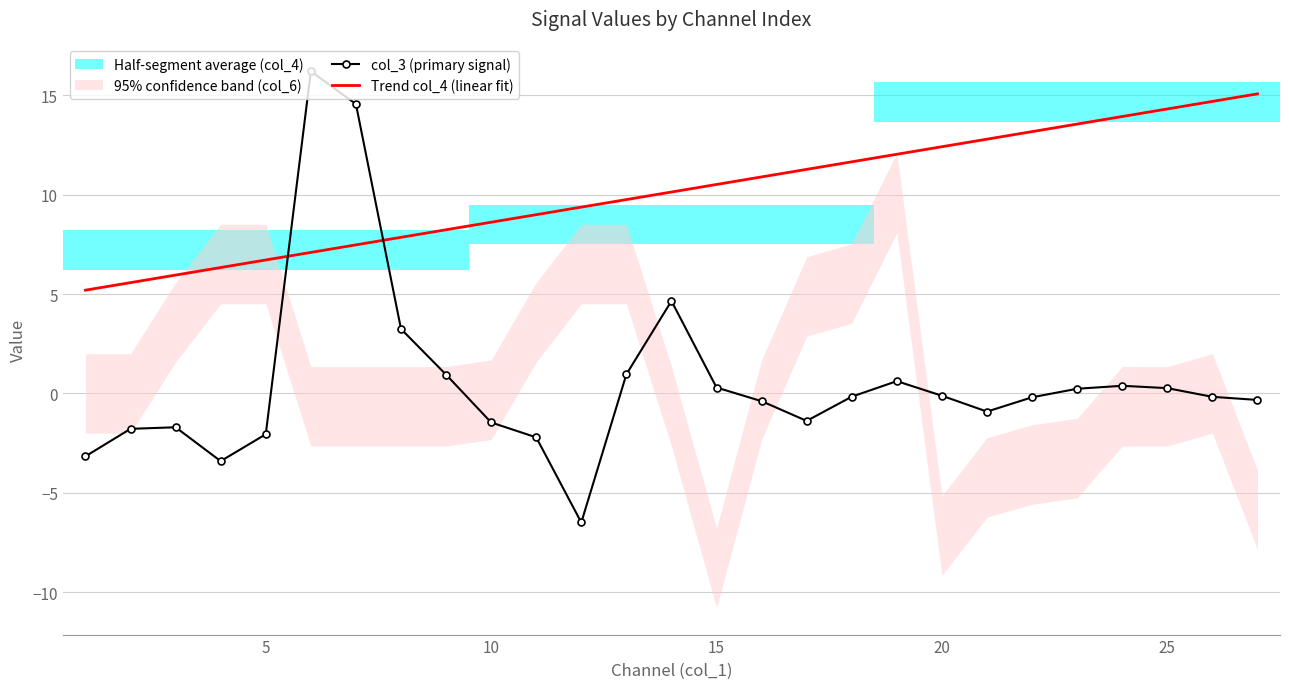

What is the minimum value for Trend col_4 (linear fit)?

5.2